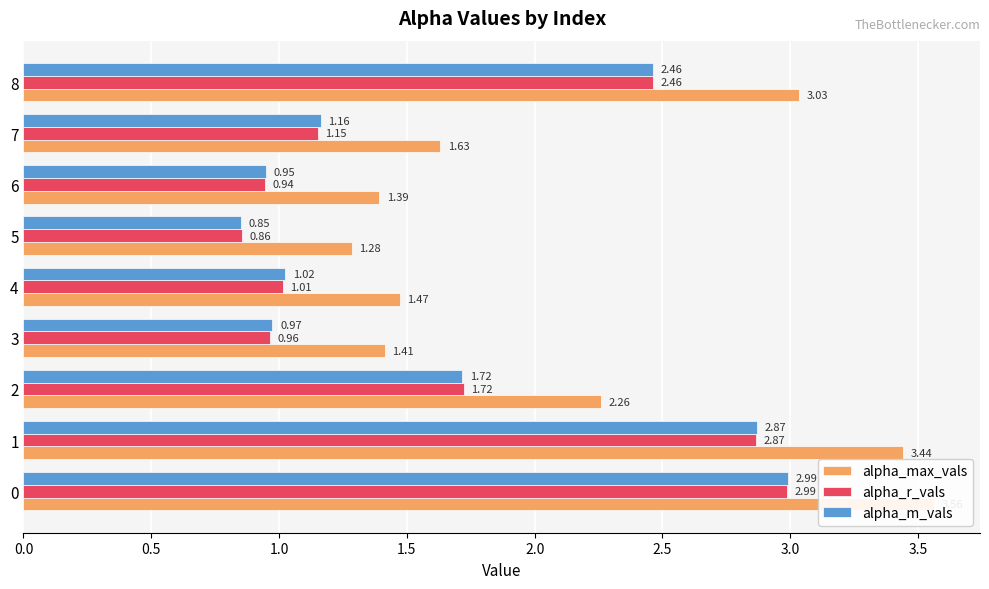

Which series has the largest range (max minus min)?

alpha_max_vals